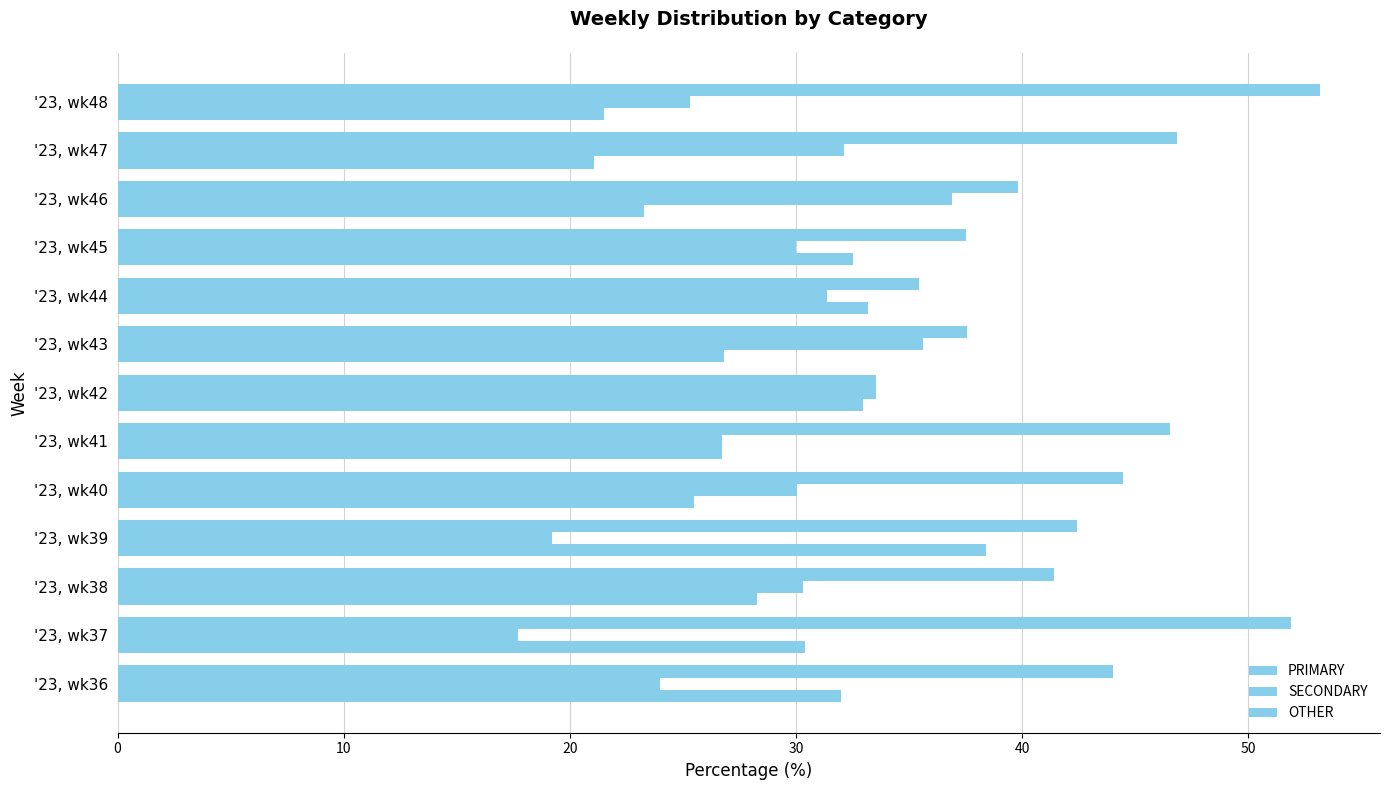

How many data points in PRIMARY are above 42?

7